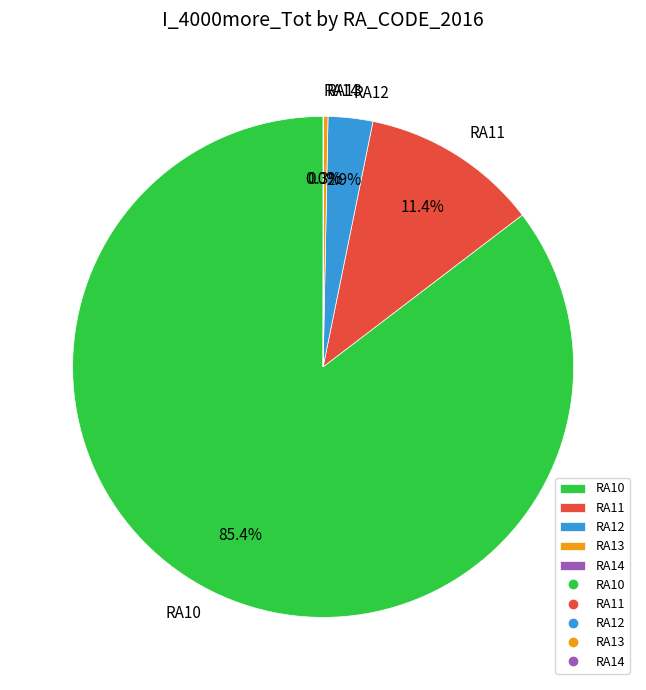

How much of the chart is everything except RA12?

97.1%